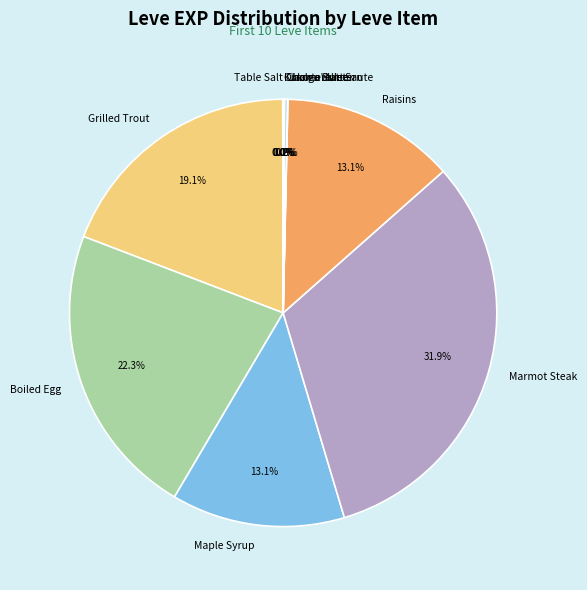

To the nearest percent, what is the average slice percentage?

10%